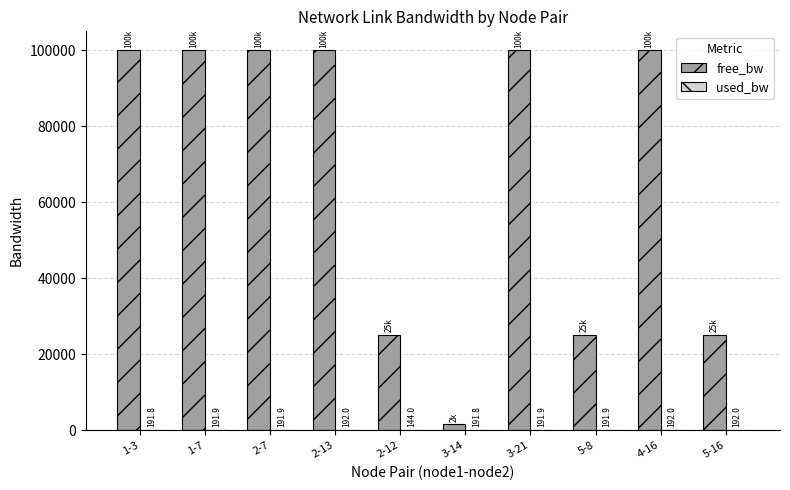

What is the sum of the free_bw values at 2-12 and 1-3?

124999.7